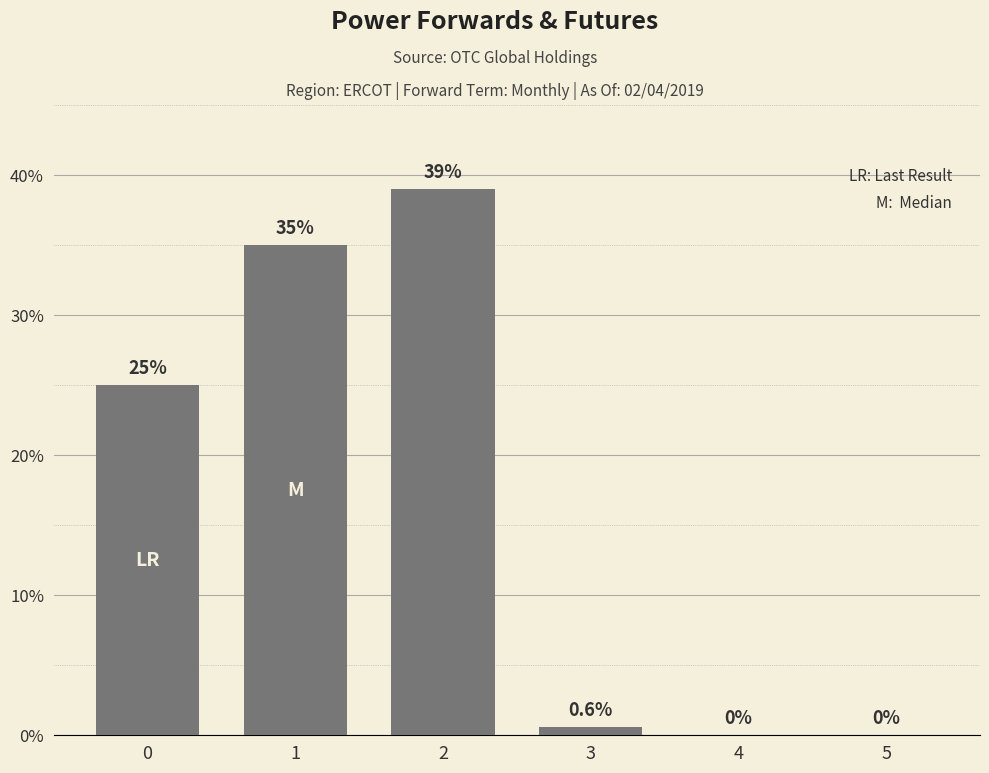

What value does the data have at 2?

39.0